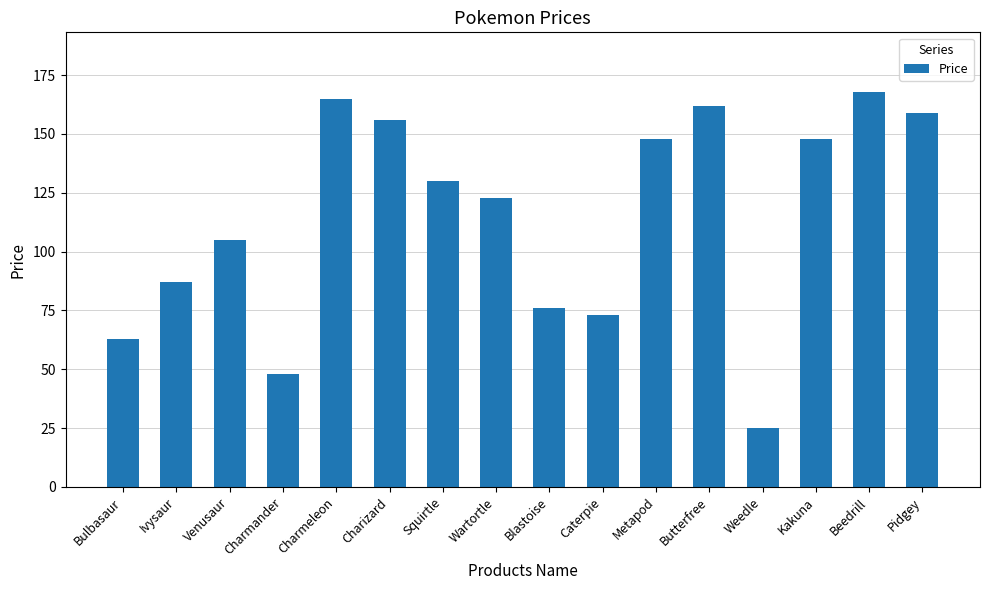

How many categories are shown in the chart?

16